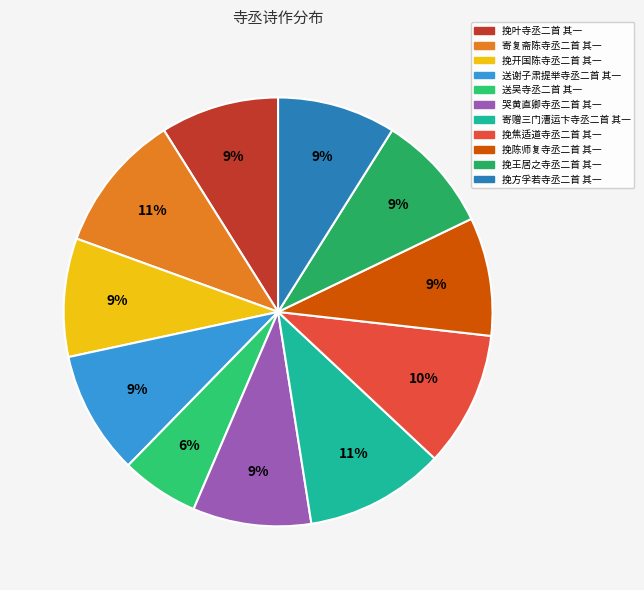

What portion of the pie excludes 送吴寺丞二首 其一?

94.1%